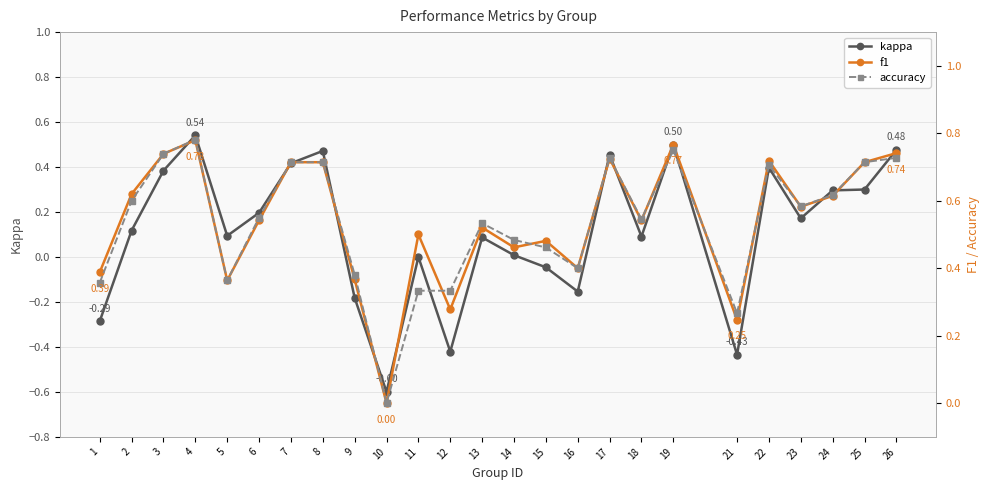

Reading right to left, list all the values displayed in this chart.

kappa: 0.5	0.3	0.3	0.2	0.4	-0.4	0.5	0.1	0.5	-0.2	-0.0	0.0	0.1	-0.4	0.0	-0.6	-0.2	0.5	0.4	0.2	0.1	0.5	0.4	0.1	-0.3
f1: 0.7	0.7	0.6	0.6	0.7	0.2	0.8	0.5	0.7	0.4	0.5	0.5	0.5	0.3	0.5	0.0	0.4	0.7	0.7	0.5	0.4	0.8	0.7	0.6	0.4
accuracy: 0.7	0.7	0.6	0.6	0.7	0.3	0.8	0.5	0.7	0.4	0.5	0.5	0.5	0.3	0.3	0.0	0.4	0.7	0.7	0.6	0.4	0.8	0.7	0.6	0.4